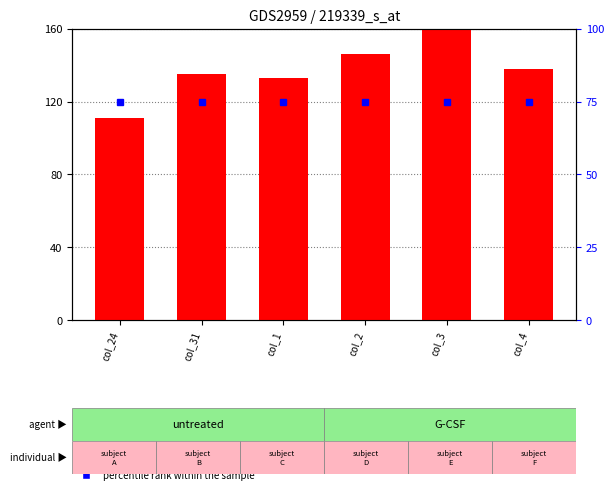

What is the difference between the highest and lowest values at col_3?

90.7